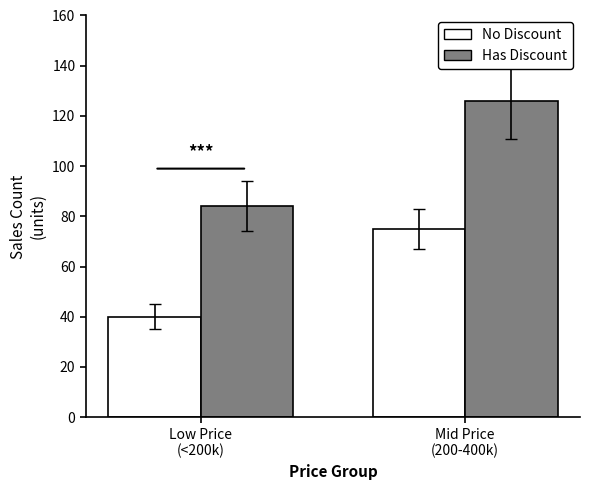

What value does the Has Discount series have at Mid Price
(200-400k), to the nearest 5?

125